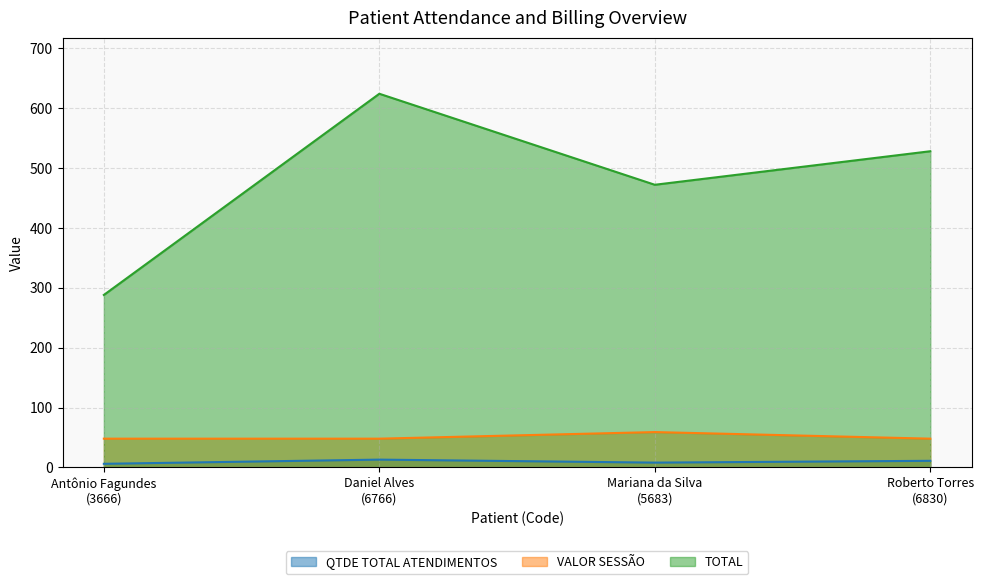

What position from the left is Mariana da Silva
(5683)?

3